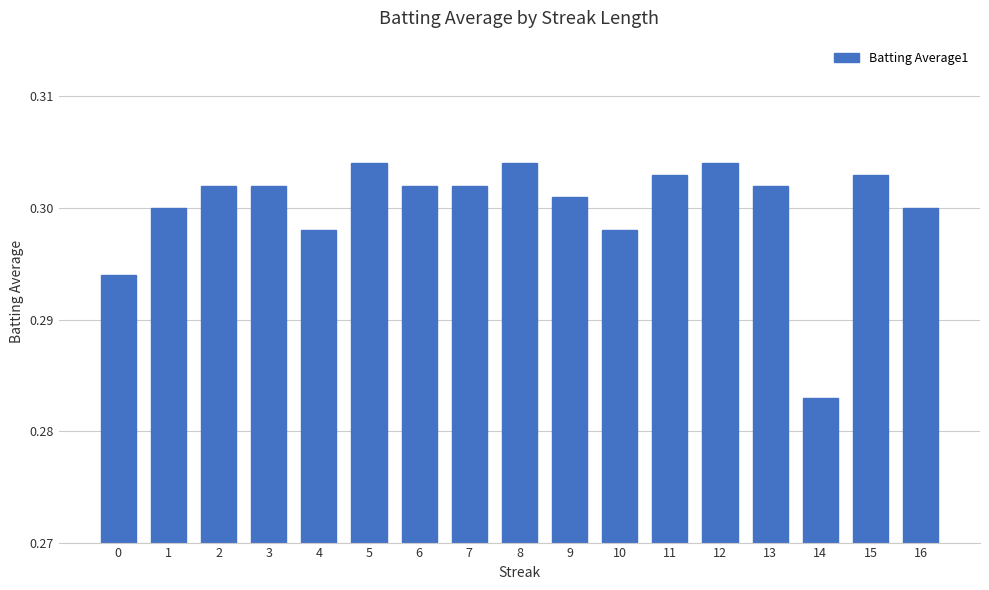

Is it true that the value at 12 is 0.1?

False